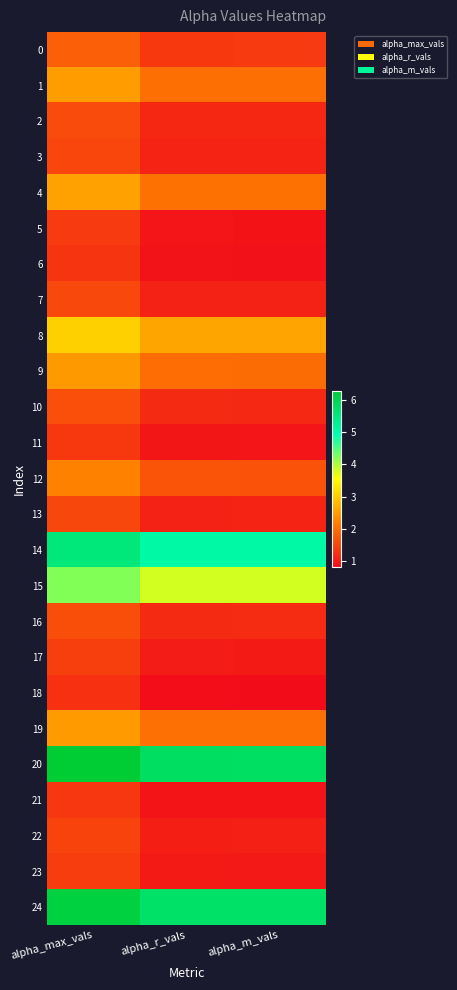

How many data points does each series have?

3